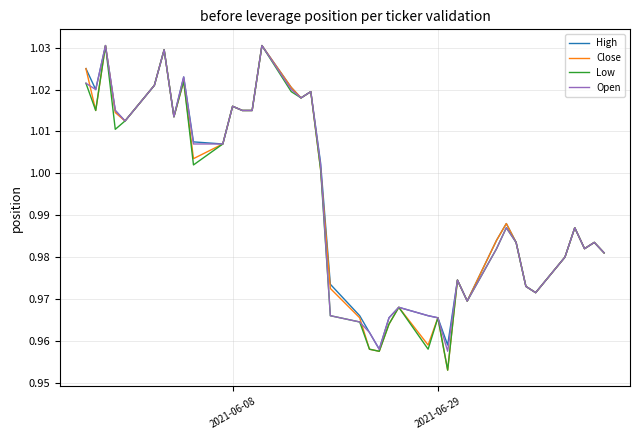

True or false: Low and High intersect in this chart.

False